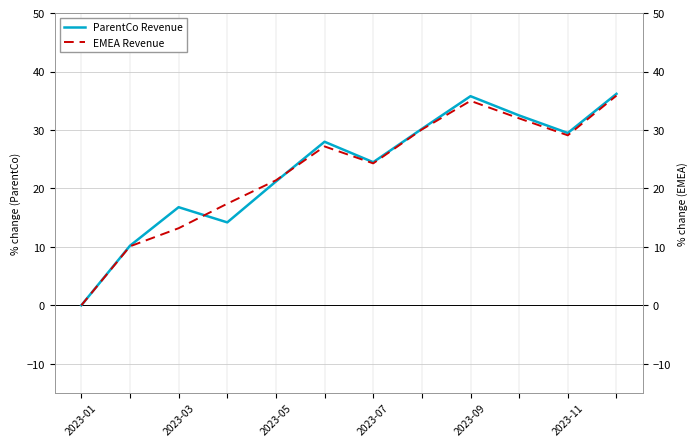

The ParentCo Revenue series shows 8.0 at 2023-05. True or false?

False